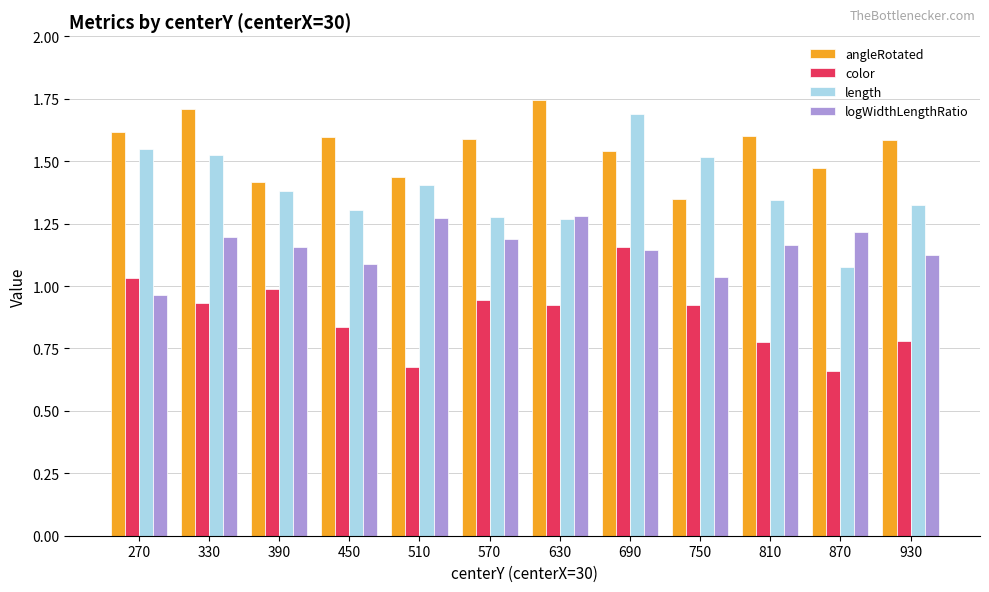

What is the value of the angleRotated bar at the 10th from the left?

1.6